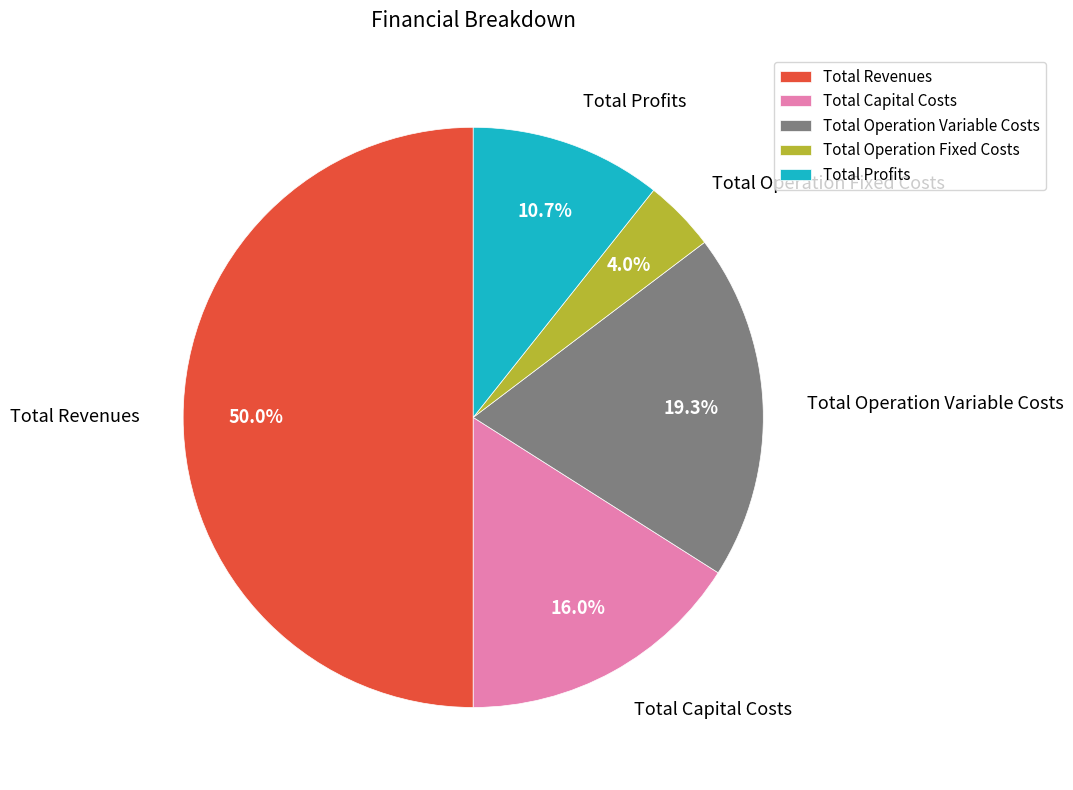

Is it true that Total Revenues is 43% of the pie?

False